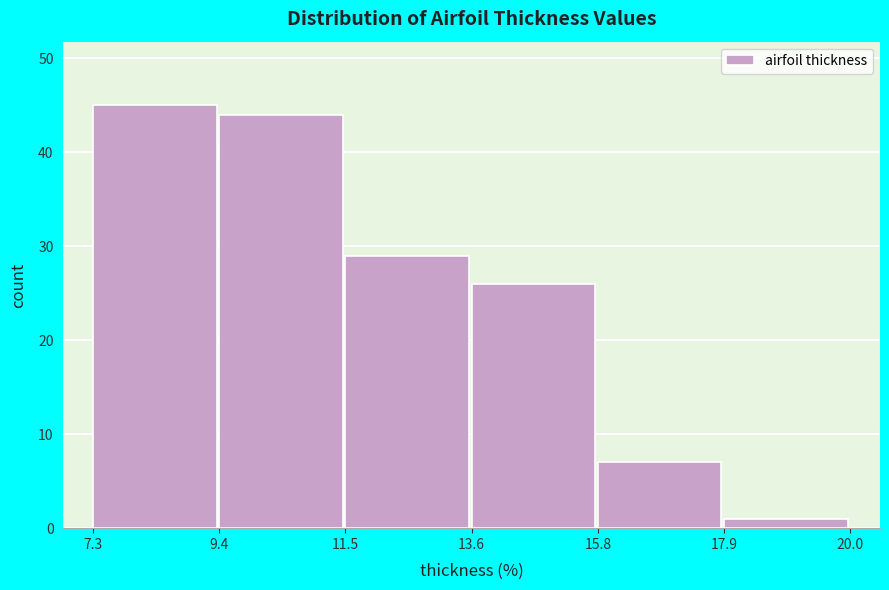

How tall is the bar that spans 9.4 to 11.5 on the x-axis? The values are not printed on the chart, so give them approximately, as read against the axis.

44